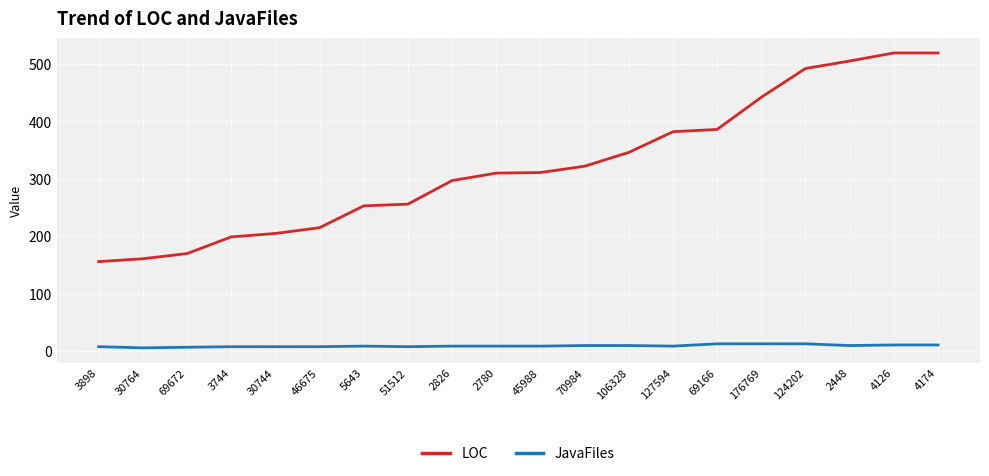

Which series has the largest total across all categories?

LOC